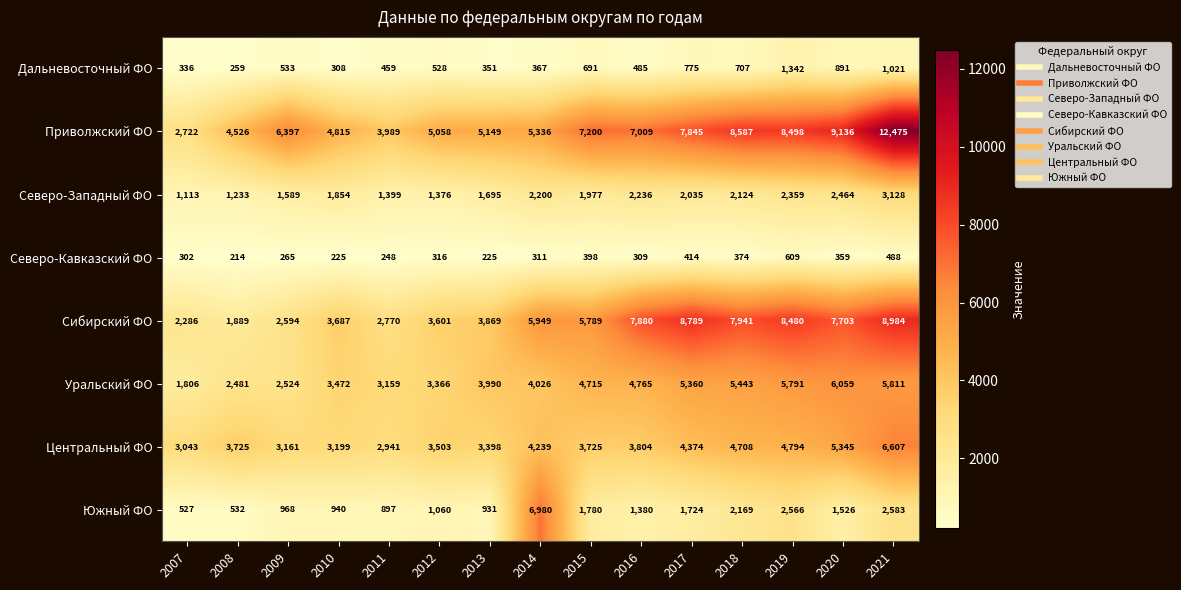

What is the average value of the Сибирский ФО series?

5481